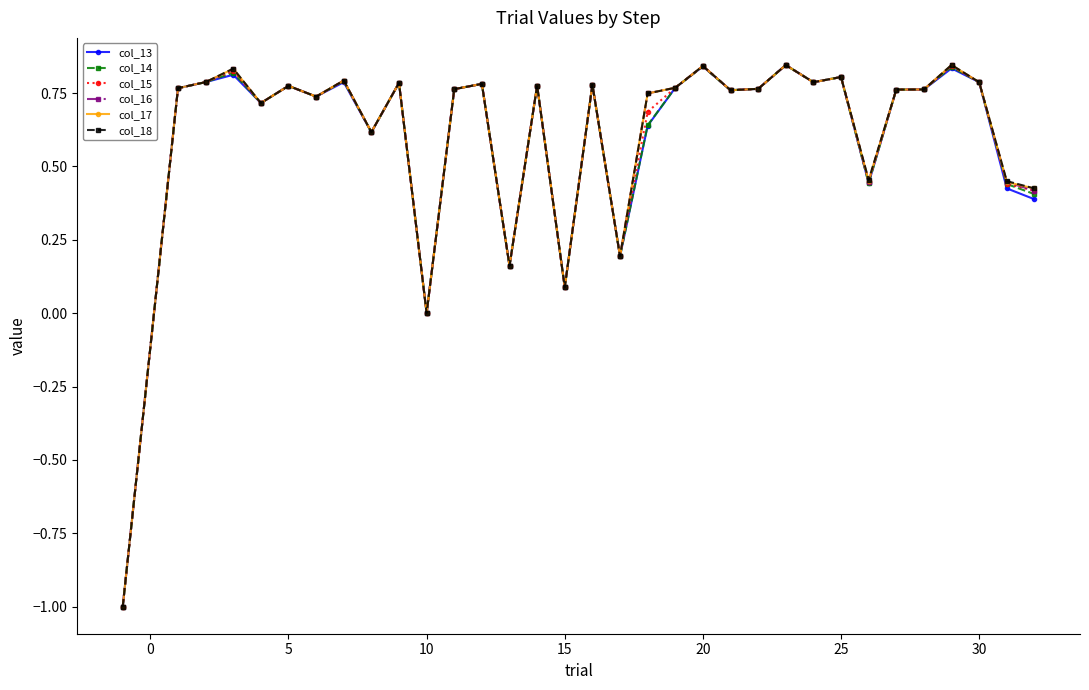

What is the lowest value of the col_15 series?

-1.0